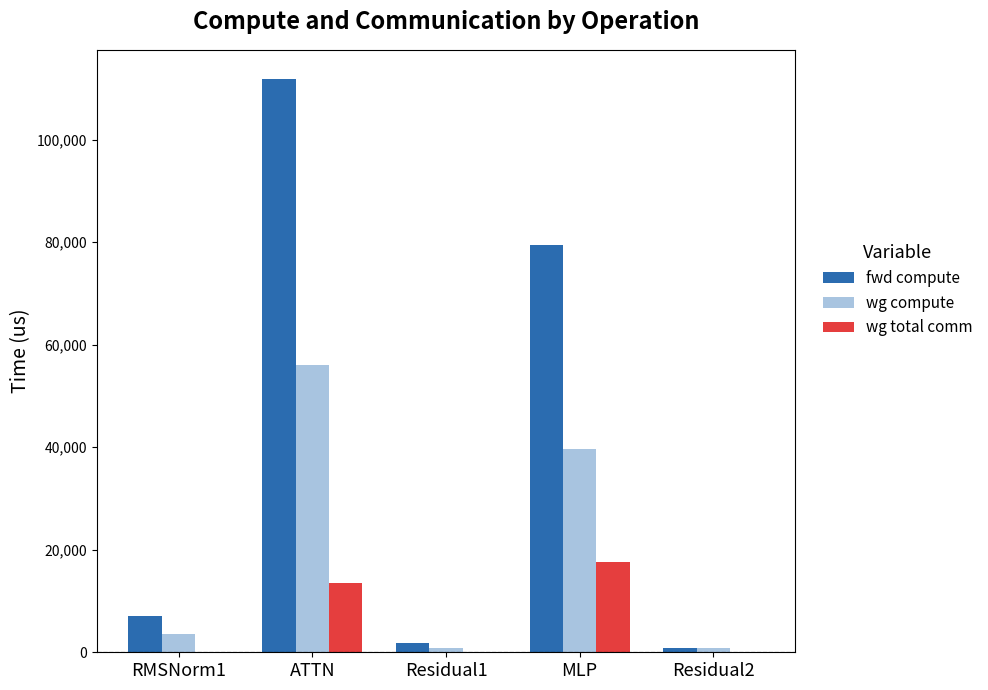

Reading left to right, transcribe all the data shown in this chart.

fwd compute: 7146.8	111905.4	1844.8	79396.5	922.4
wg compute: 3573.4	55952.7	922.4	39698.3	922.4
wg total comm: 0.0	13591.5	0.0	17550.6	0.0